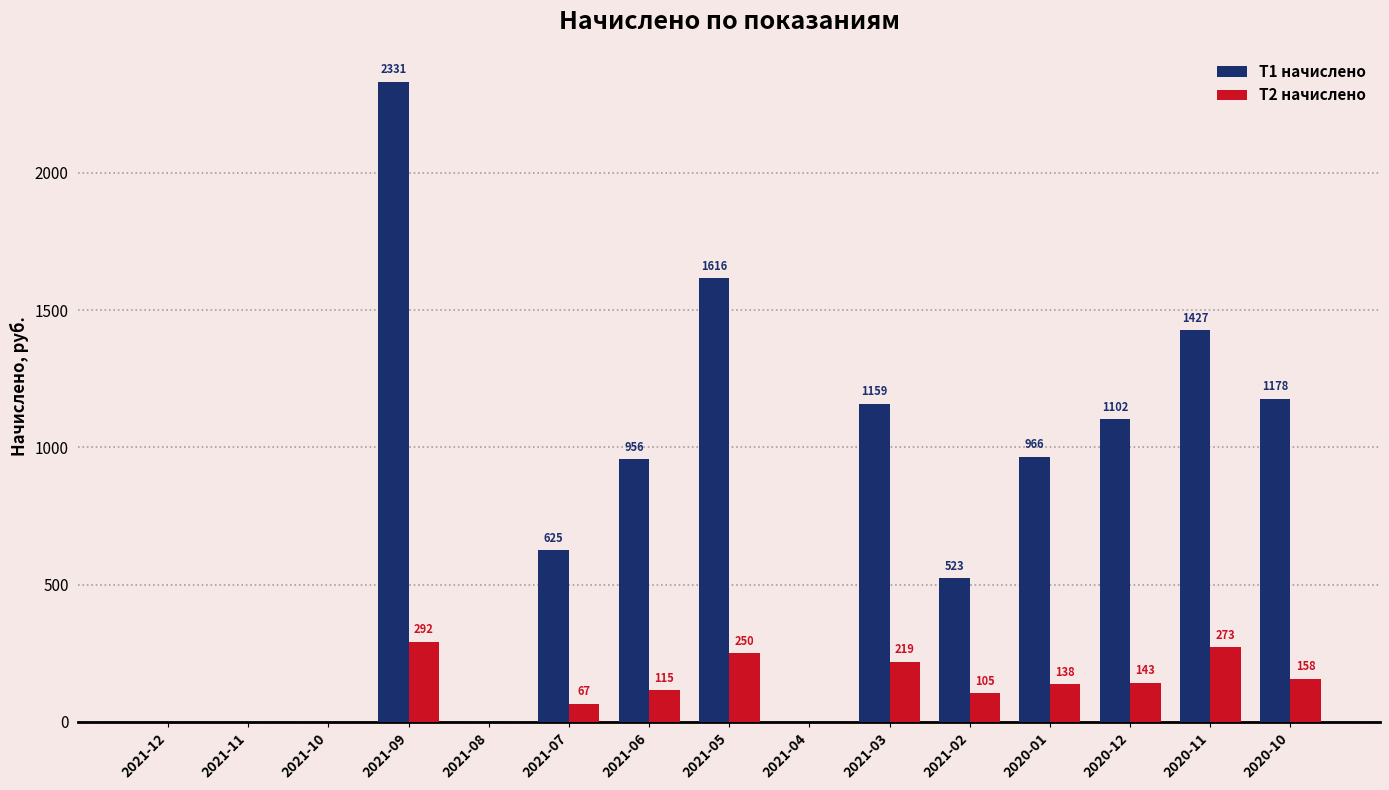

Which series changed the most between 2021-04 and 2021-03?

T1 начислено